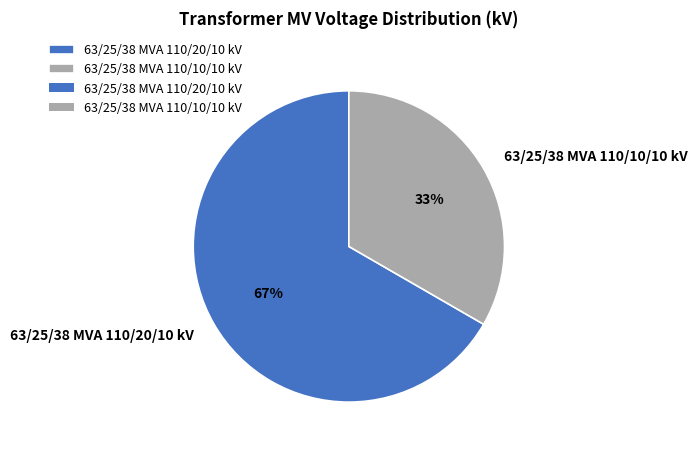

Is 63/25/38 MVA 110/10/10 kV the majority of the pie?

No